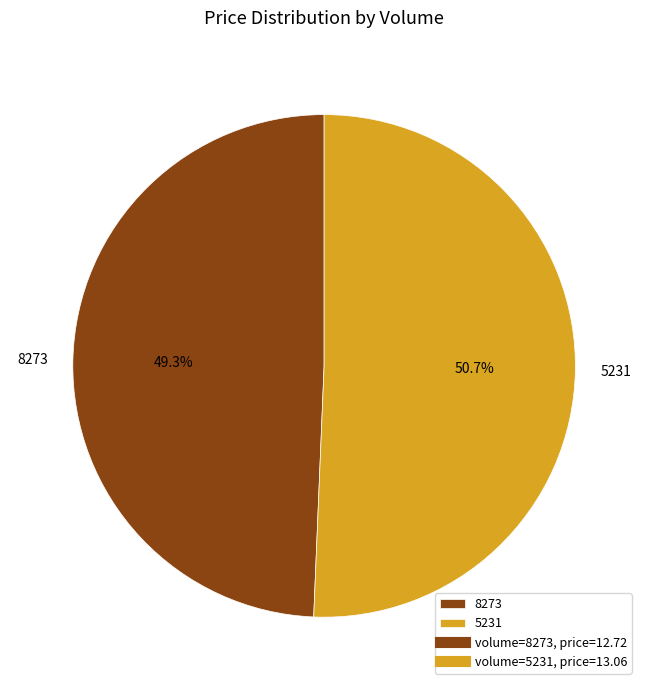

Do 8273 and 5231 together represent more than half of the pie?

Yes